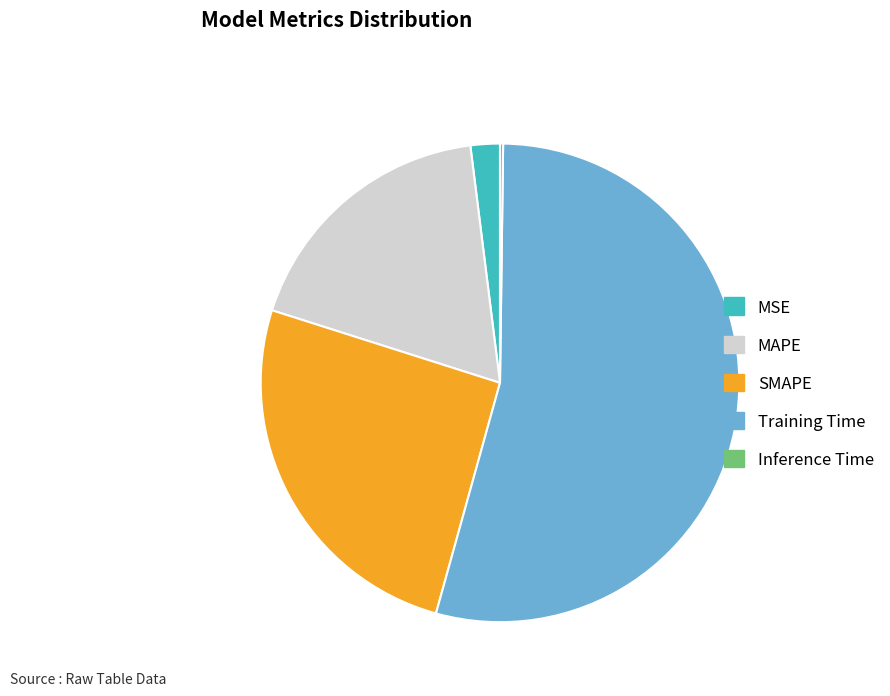

Does MSE represent more than half of the total?

No